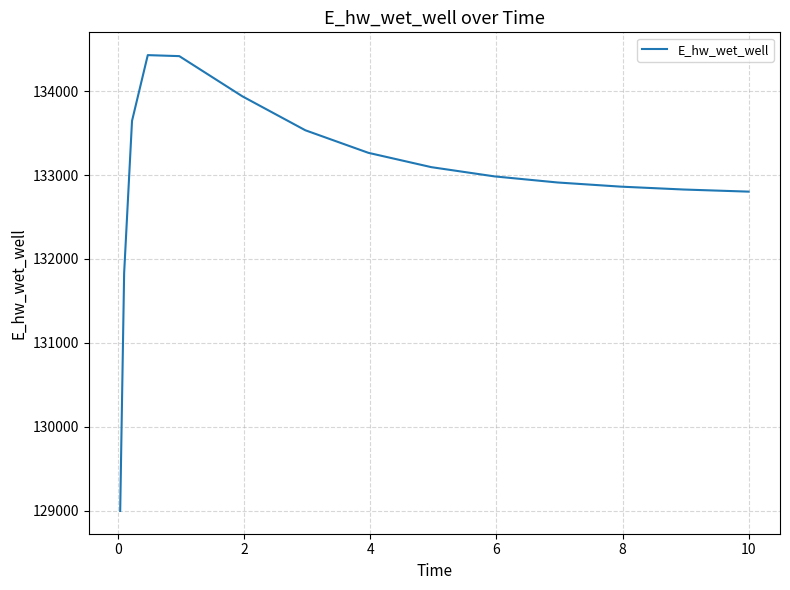

What is the minimum value shown in the chart?

128996.6